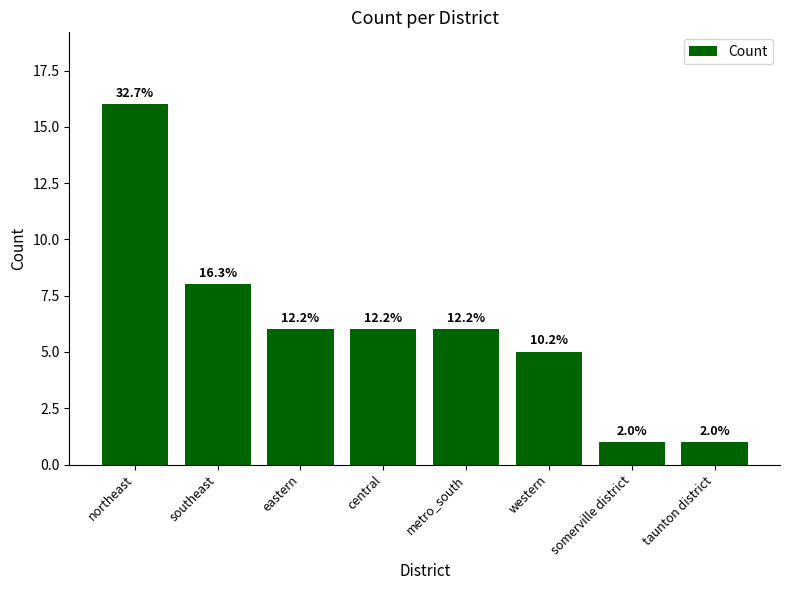

What is the label of the 4th bar from the right?

metro_south